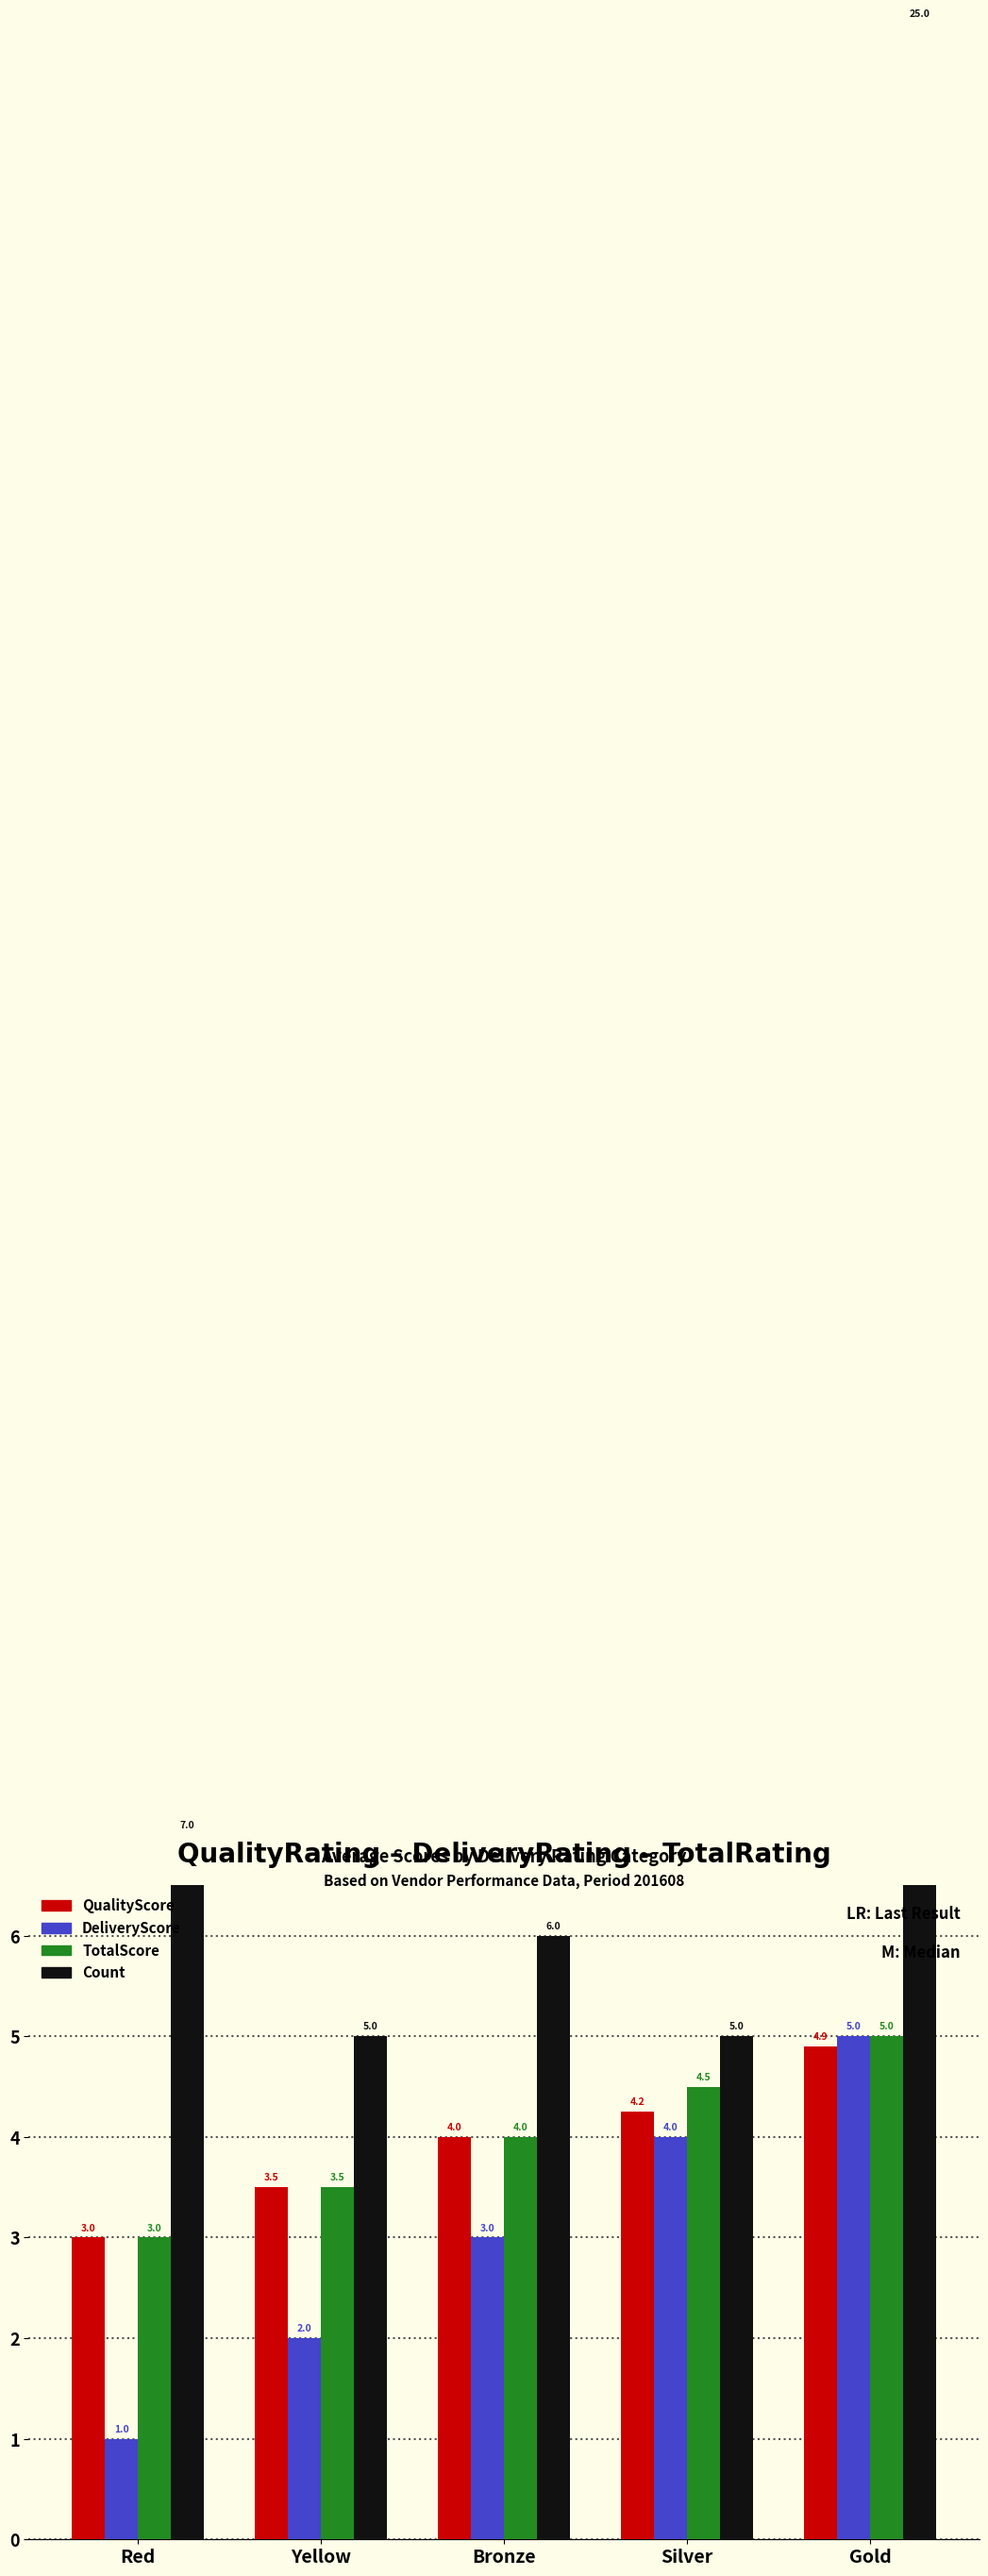

What is the label of the 1st bar from the right?

Gold